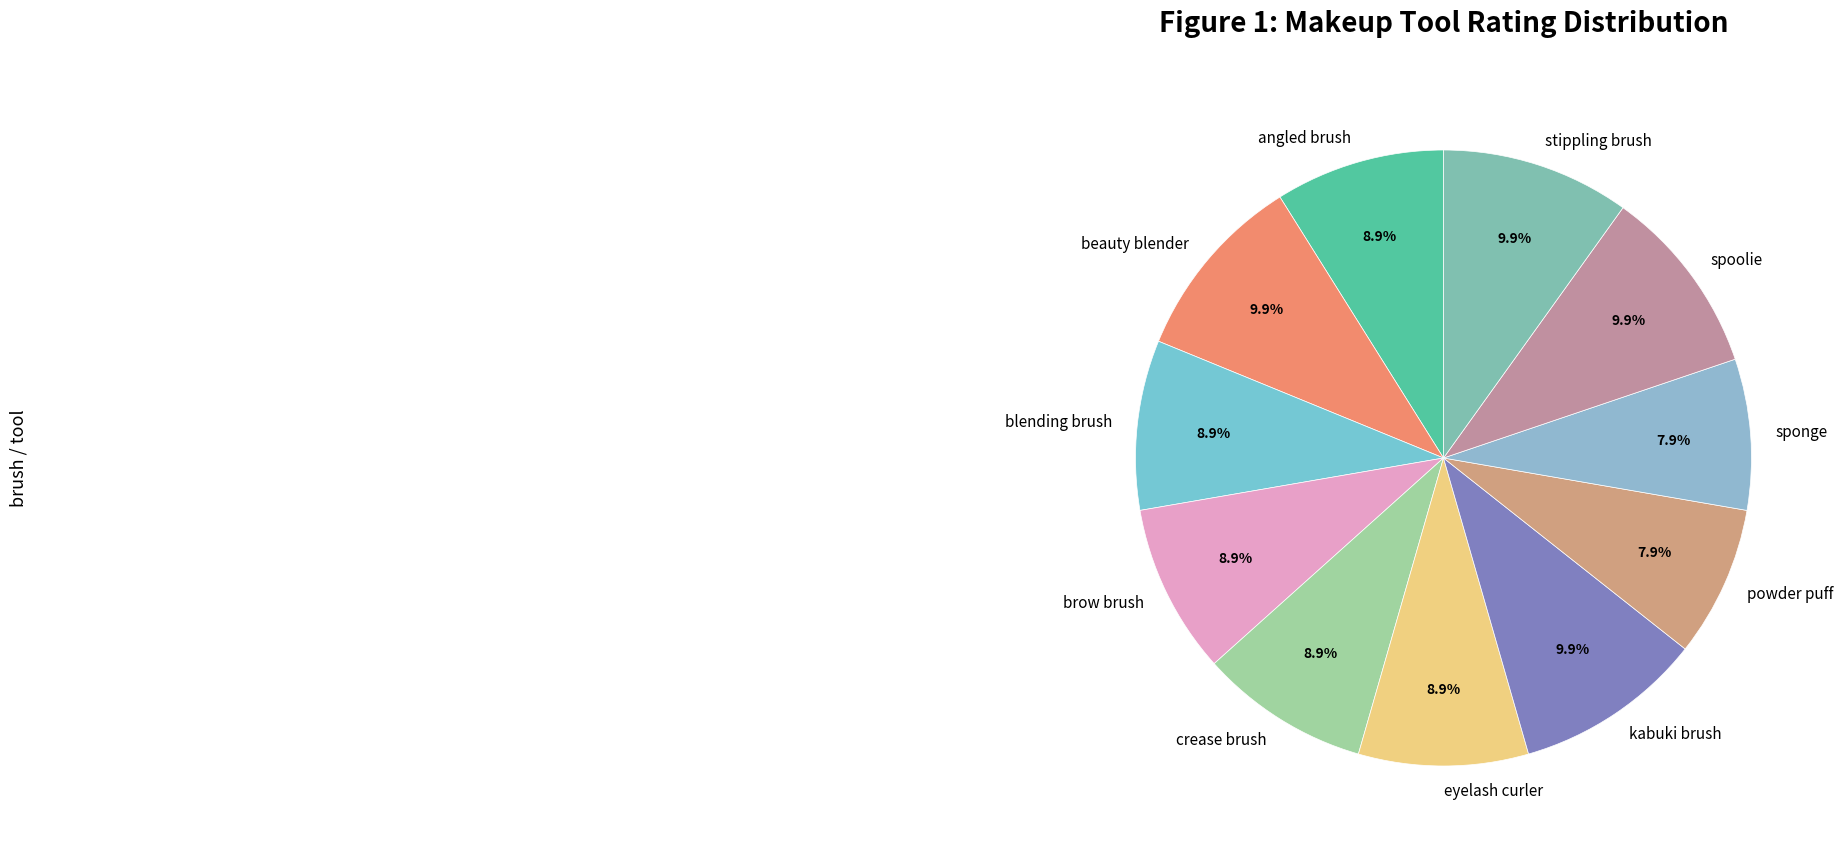

Which has a higher value, sponge or beauty blender?

beauty blender